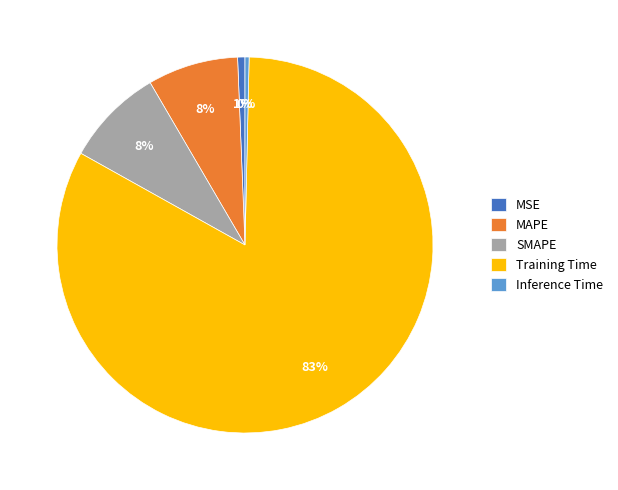

How many slices are in this pie chart?

5